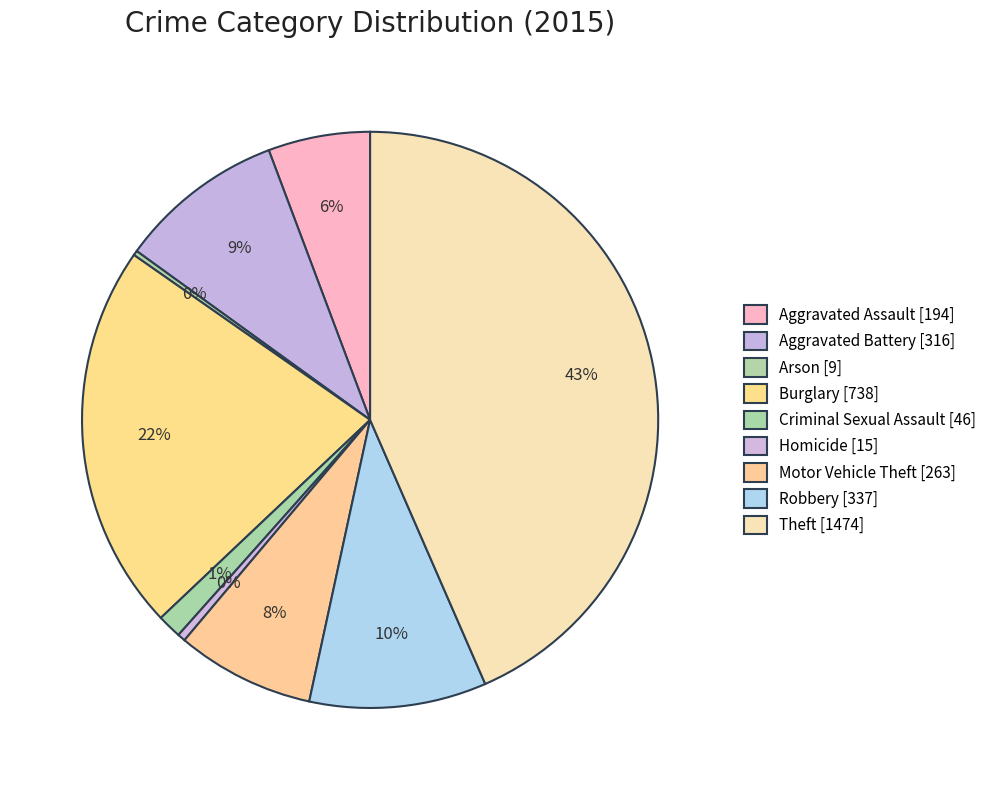

What is the change in value from Aggravated Assault to Motor Vehicle Theft?

+69